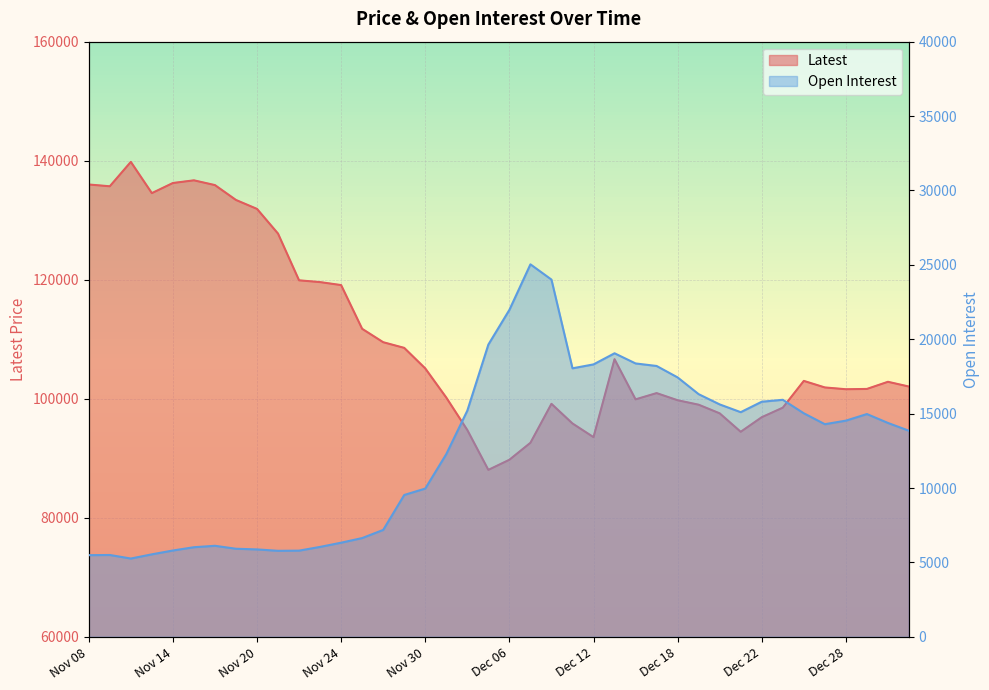

What is the average value of the Latest series?

110051